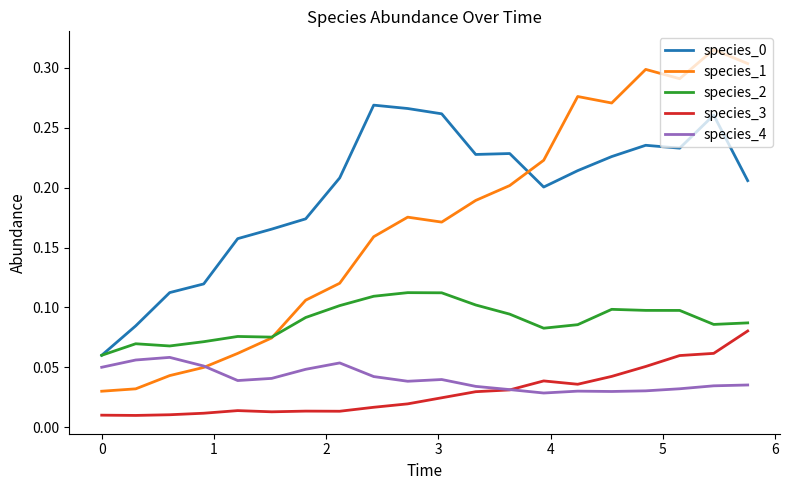

Which series has the widest spread of values?

species_1